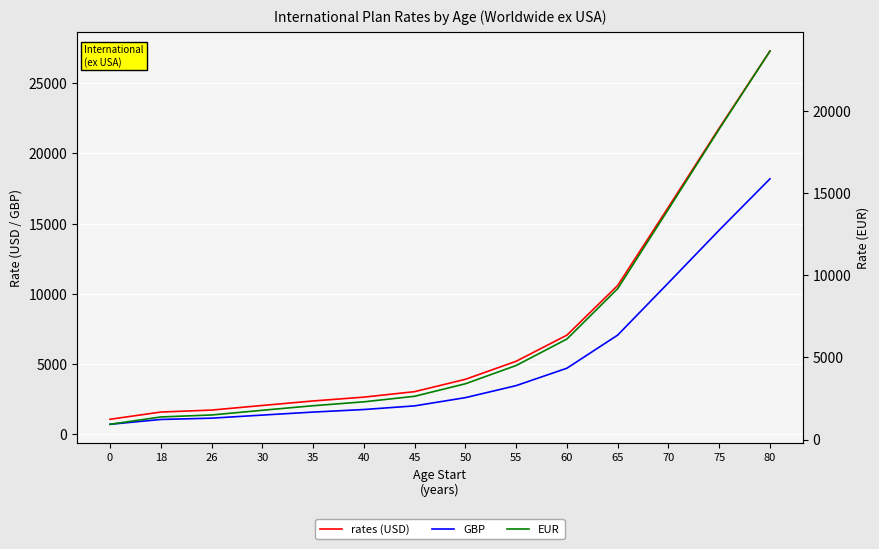

Which series has the widest spread of values?

rates (USD)